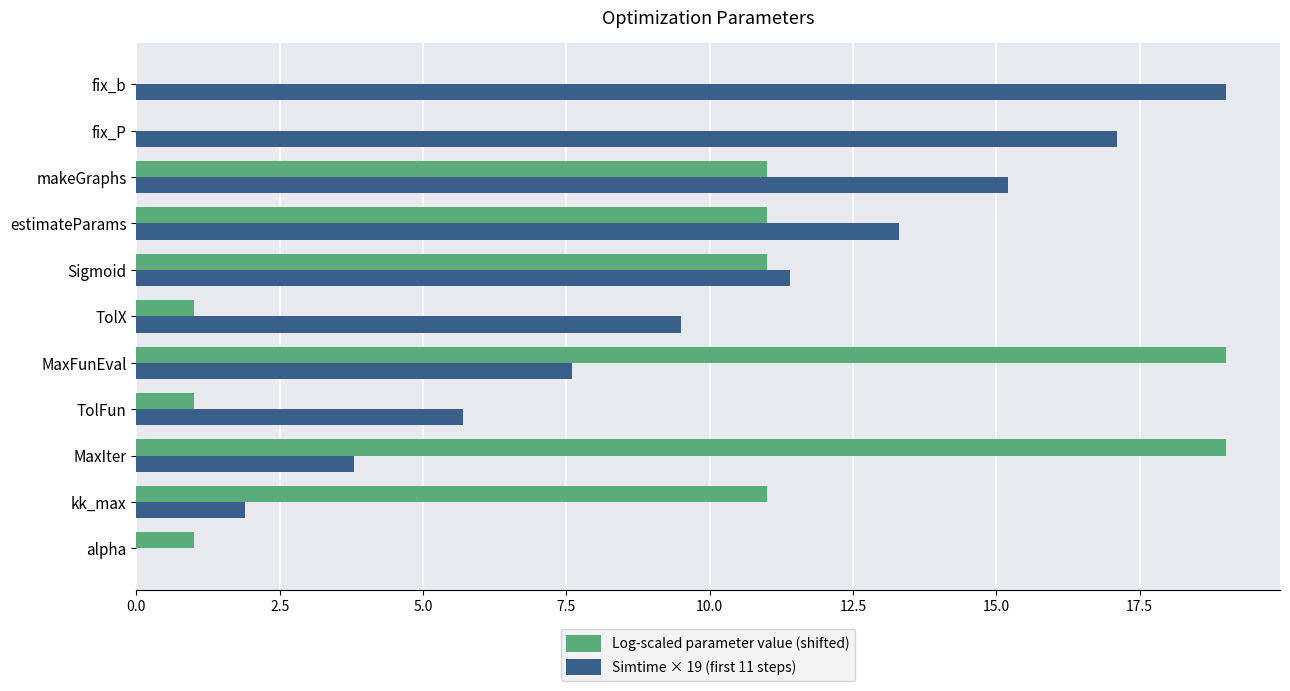

Which category has the highest value in the Simtime × 19 (first 11 steps) series?

fix_b